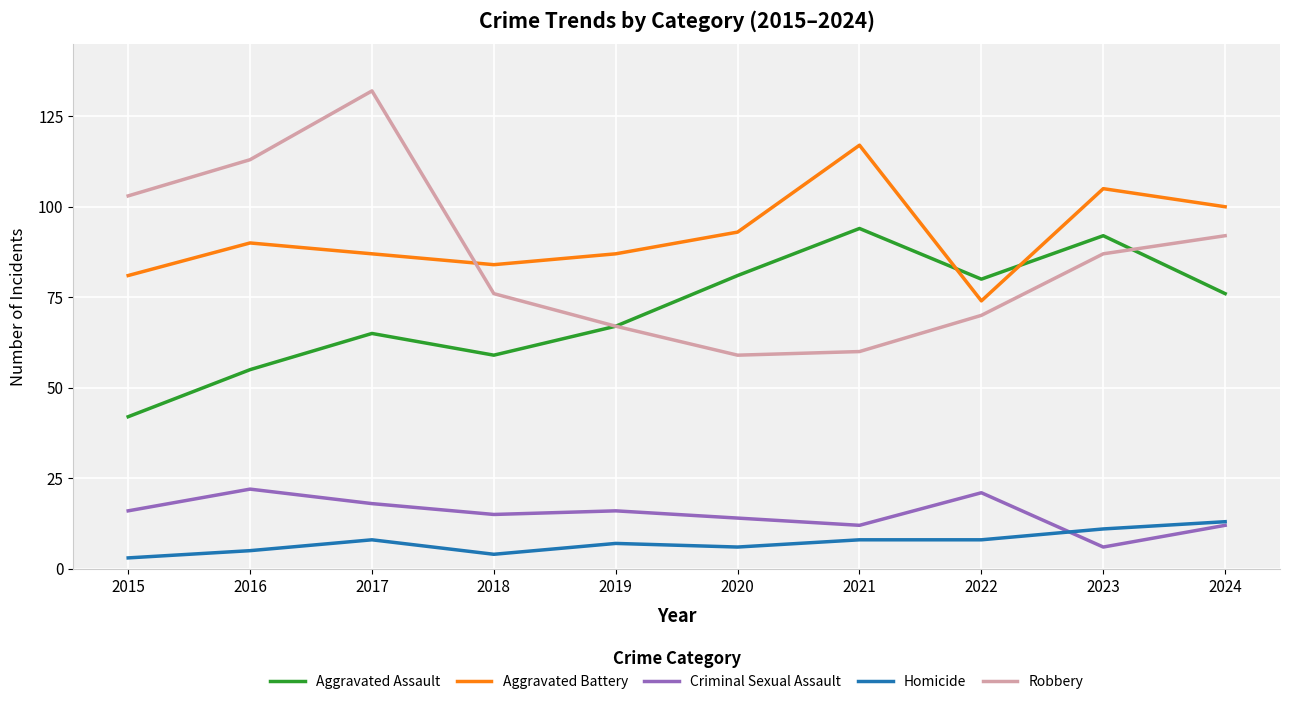

How many intersections are there between Robbery and Aggravated Battery?

1